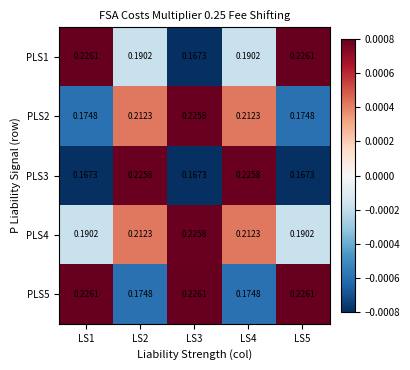

Which series has the largest total across all categories?

PLS4